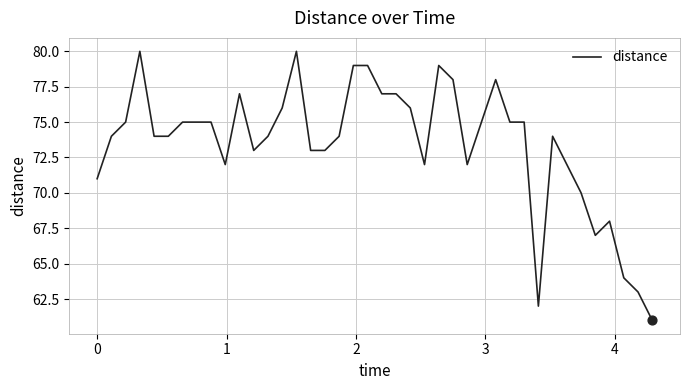

What is the minimum value shown in the chart?

61